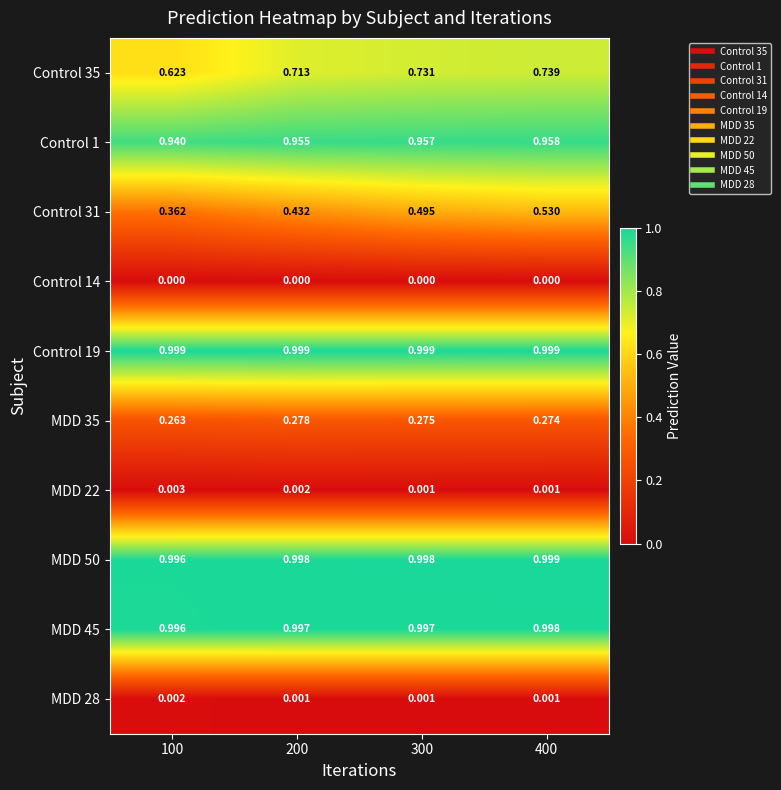

Is the value of Control 19 at 100 greater than the value of MDD 50 at 100?

Yes